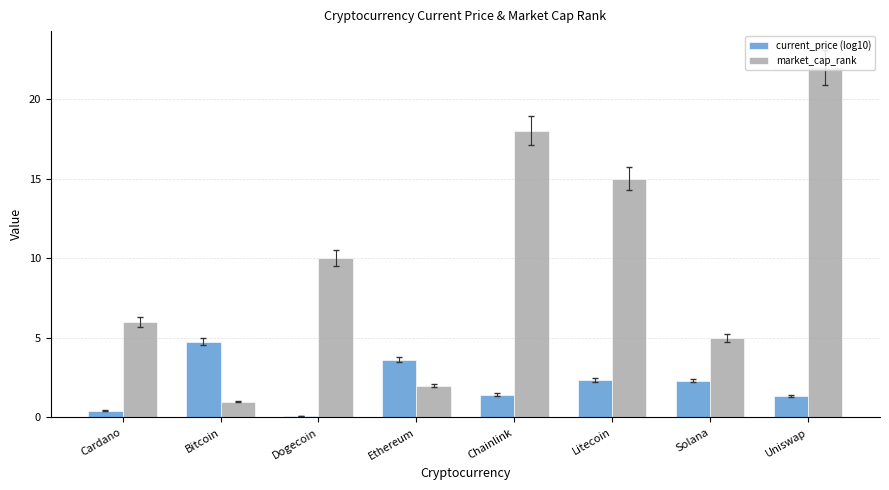

What is the label of the 2nd bar from the left?

Bitcoin